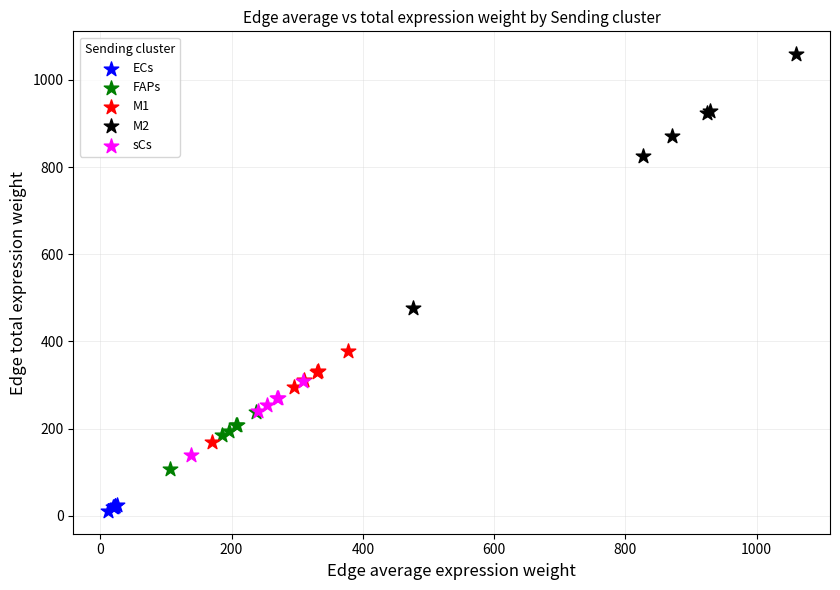

Which series has the widest spread of Y values?

M2